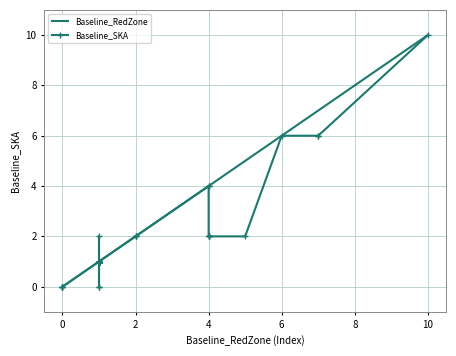

Is this an area chart (filled region under the line)?

No